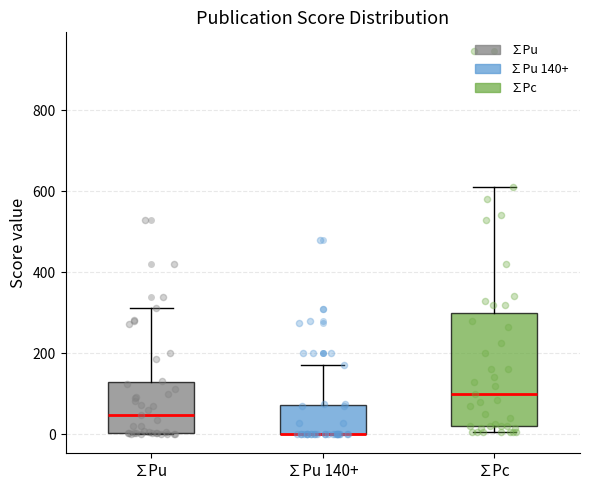

Reading left to right, read every box against the y-axis: the position of its median line, the range the box covers, and the ends of its whiskers. The values are not printed on the chart, so give them approximately, as read against the axis.

∑Pu: median 40, box 0 to 120, whiskers 0 to 320
∑Pu 140+: median 0 (drawn on the box's lower edge), box 0 to 80, whiskers 0 to 180
∑Pc: median 100, box 20 to 300, whiskers 0 to 620